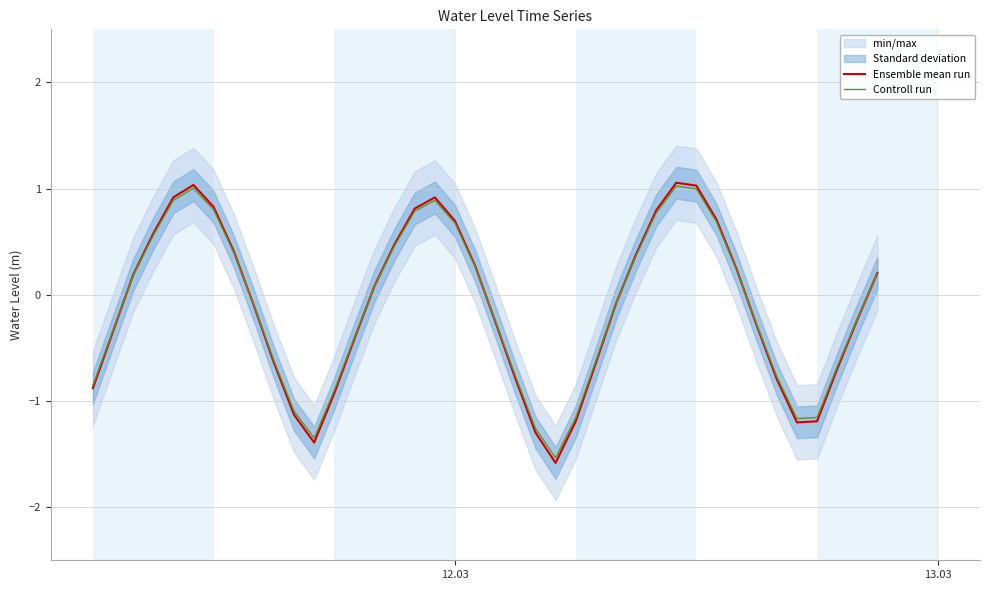

How many lines are shown in the chart?

2